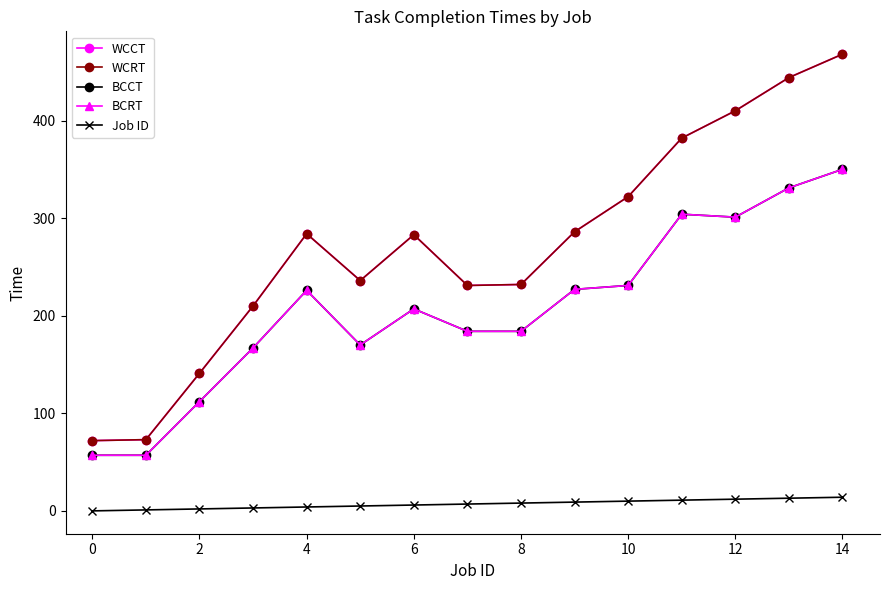

Is this an area chart (filled region under the line)?

No